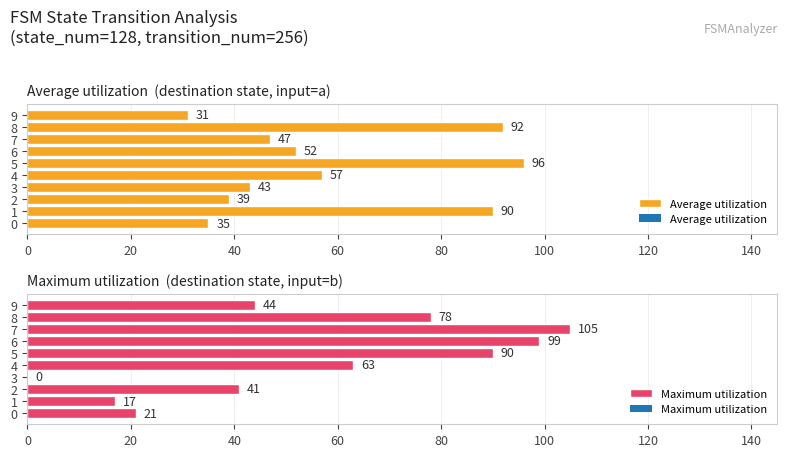

Where is Average utilization nearest to the value 63?

4